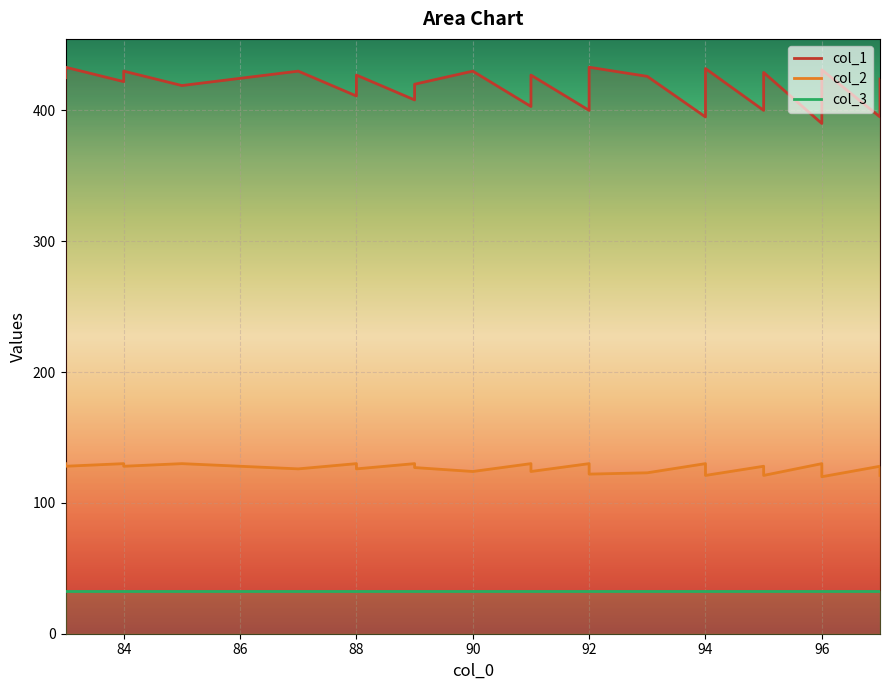

True or false: col_1 has a value of 624 at 89.

False